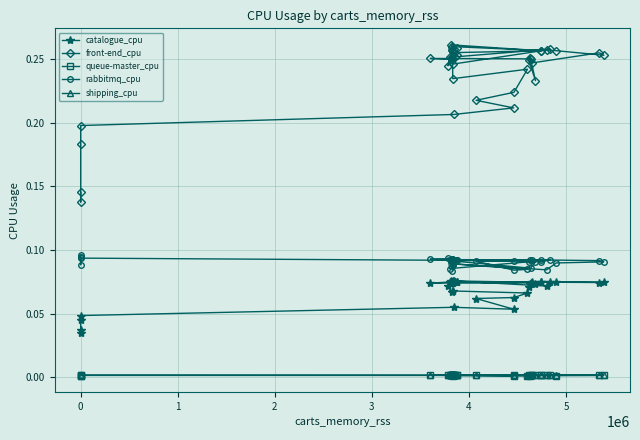

At 0, list the series in order from smallest to largest.

queue-master_cpu, shipping_cpu, catalogue_cpu, rabbitmq_cpu, front-end_cpu